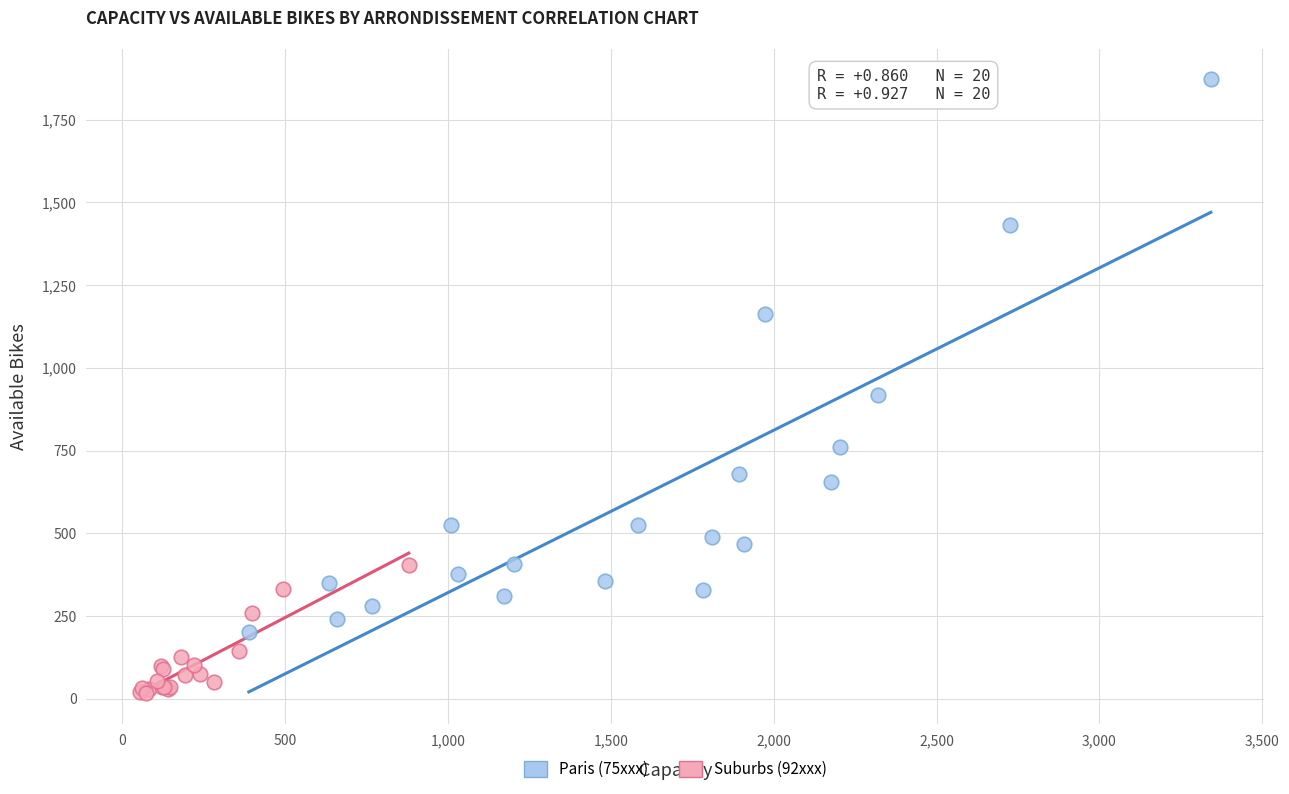

What are all the series names shown in the legend?

Paris (75xxx), Suburbs (92xxx)